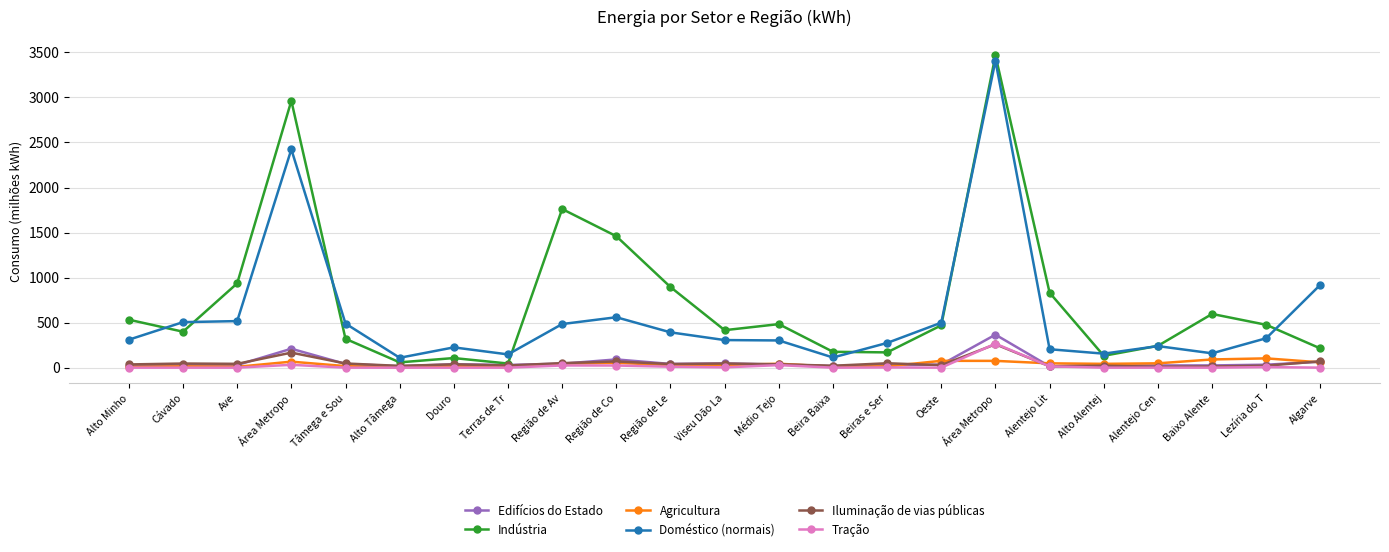

What is the average value of the Agricultura series?

39.6